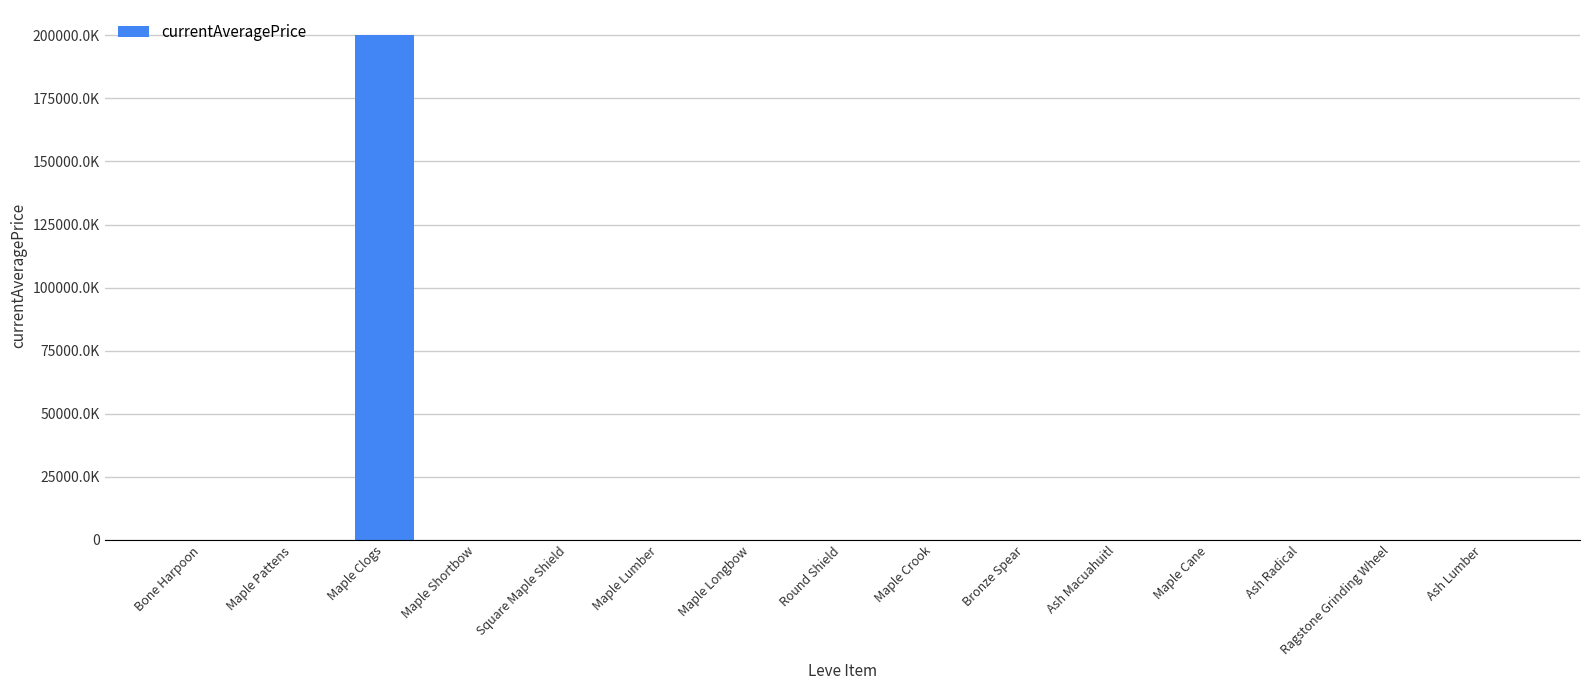

Are the bars horizontal?

No